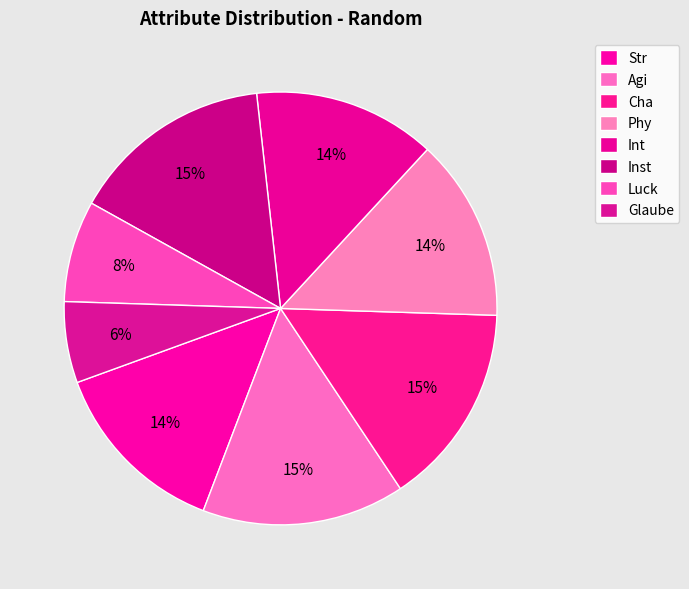

What is the ratio of the value at Cha to the value at Str?

1.1